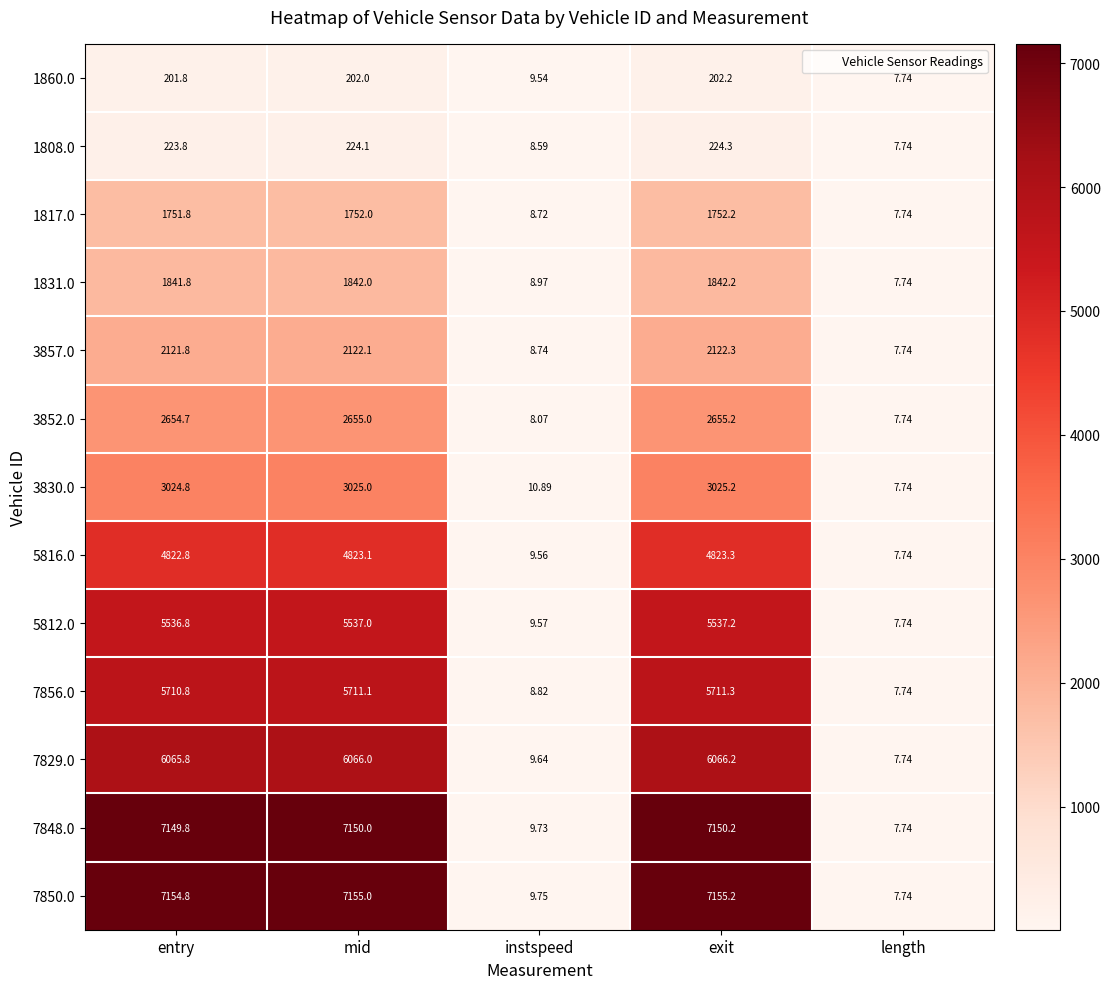

Which label corresponds to the largest value in the chart?

exit